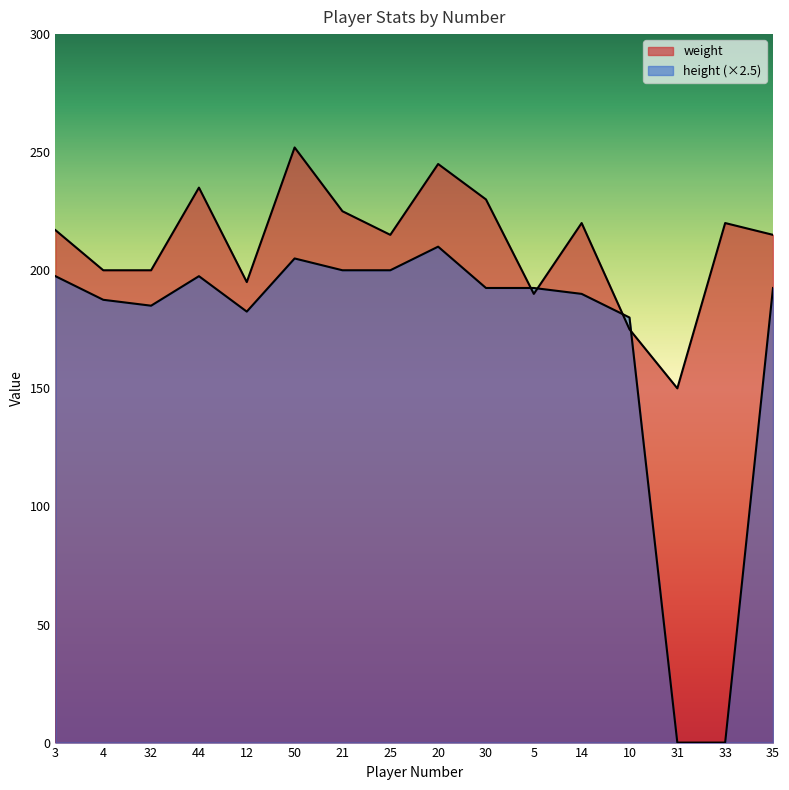

What is the difference between the maximum and minimum values in the height series?

210.0